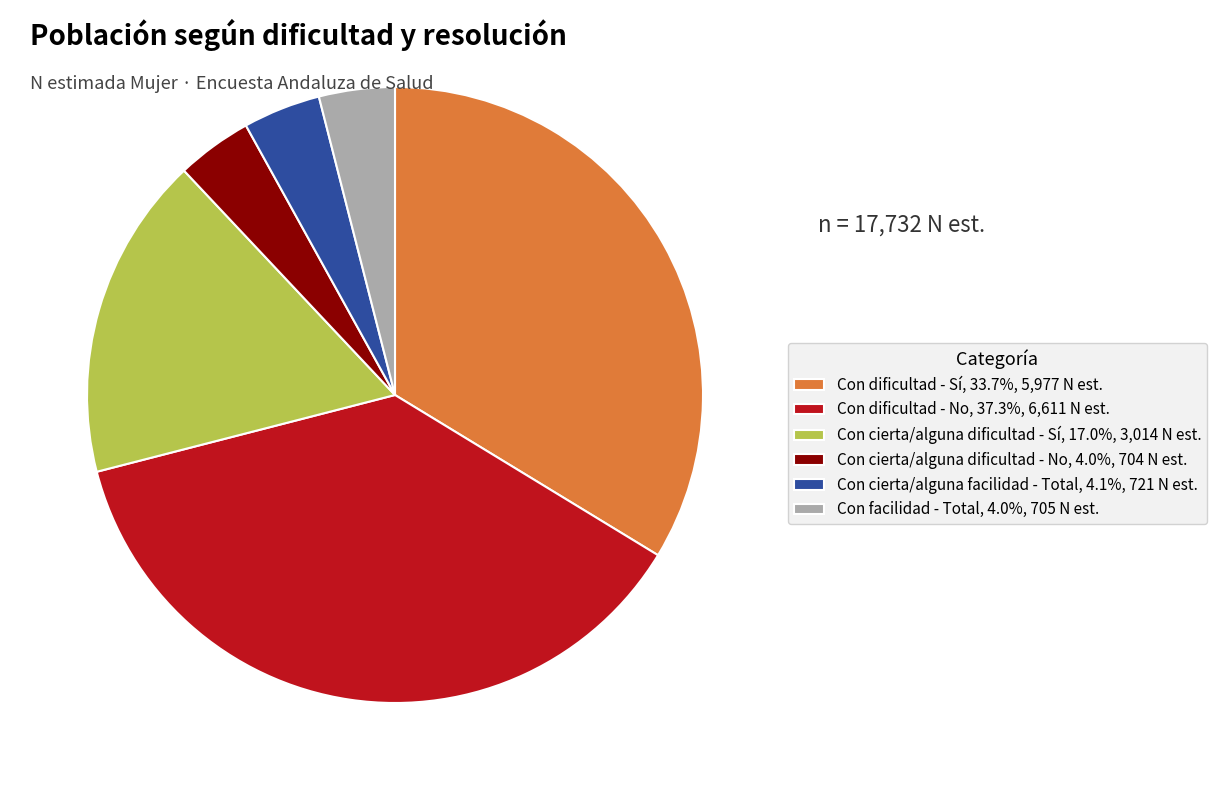

Approximately how many times larger is the value at Con dificultad - No, 37.3%, 6,611 N est. compared to Con cierta/alguna dificultad - Sí, 17.0%, 3,014 N est.?

2.2